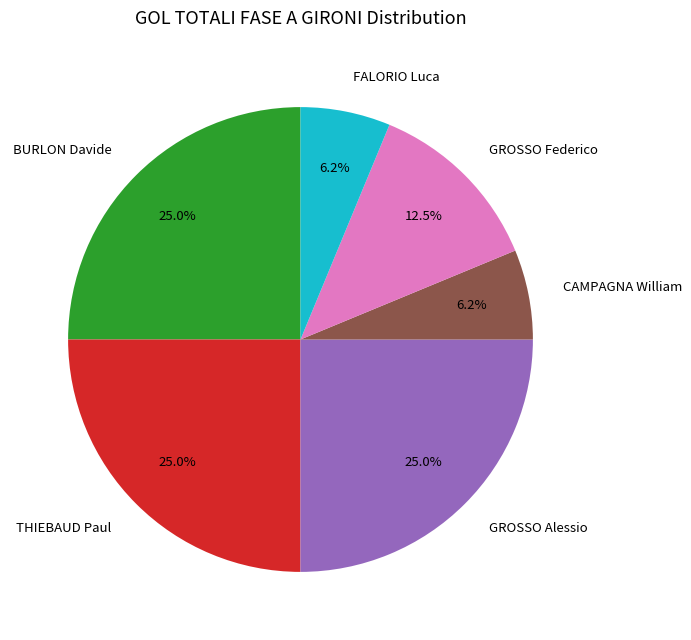

What is the ratio of the value at FALORIO Luca to the value at CAMPAGNA William?

1.0